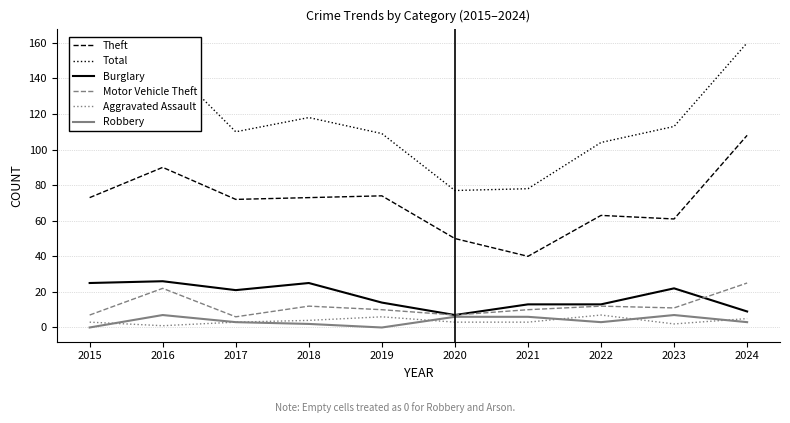

True or false: Motor Vehicle Theft and Aggravated Assault cross at least once.

False